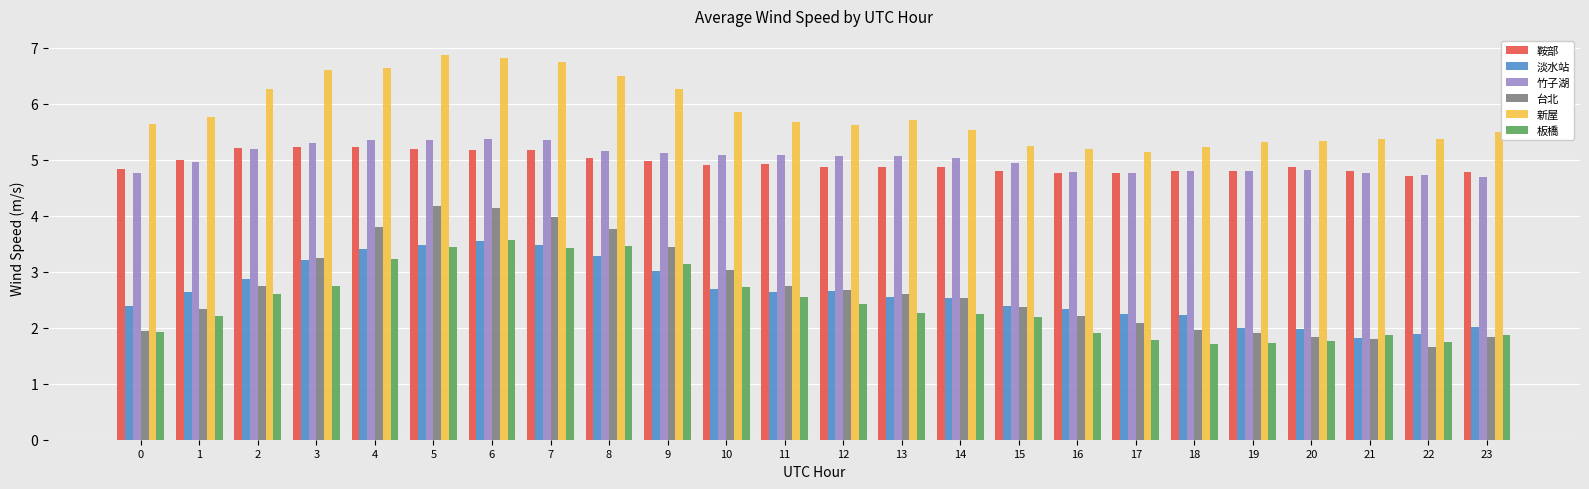

Count the number of categories in the chart.

24